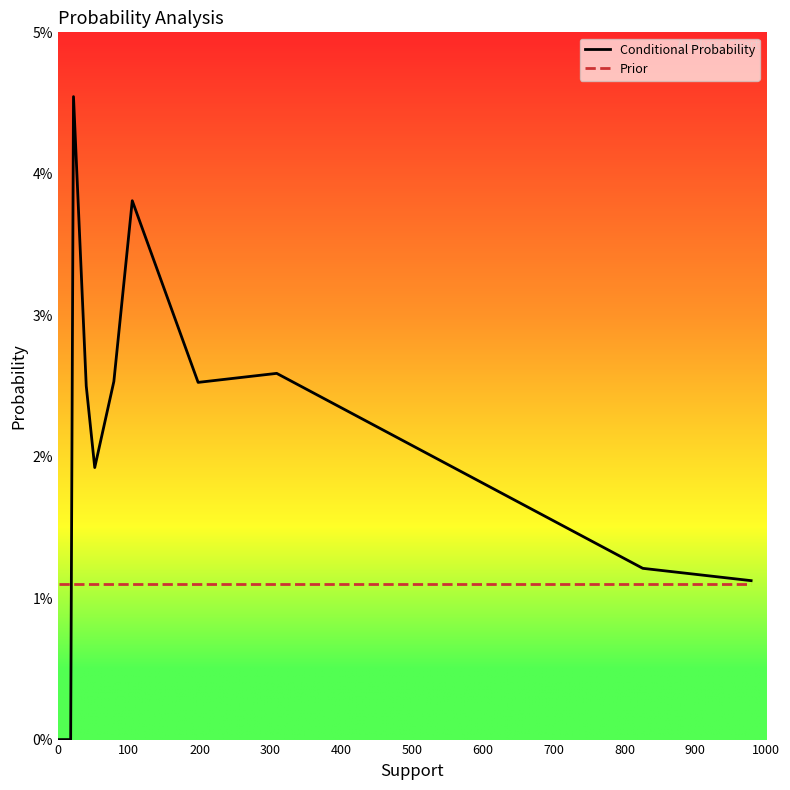

Rank the series by their maximum value, from lowest to highest.

Prior, Conditional Probability